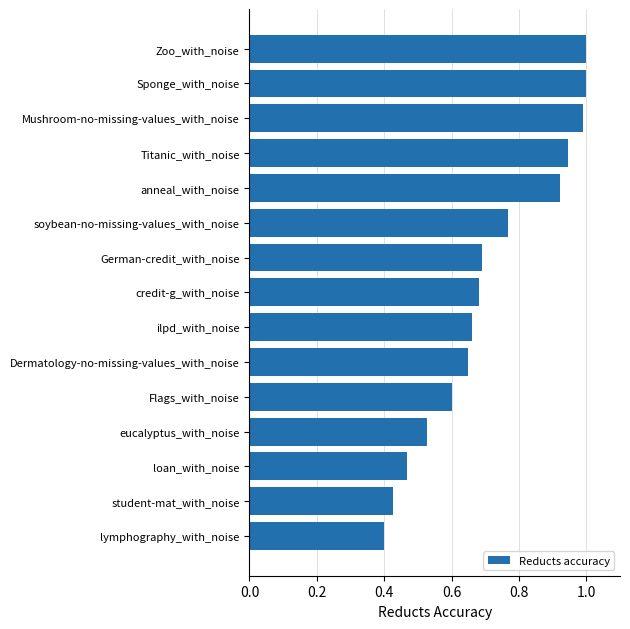

The chart shows a value of 0.5 at German-credit_with_noise. True or false?

False